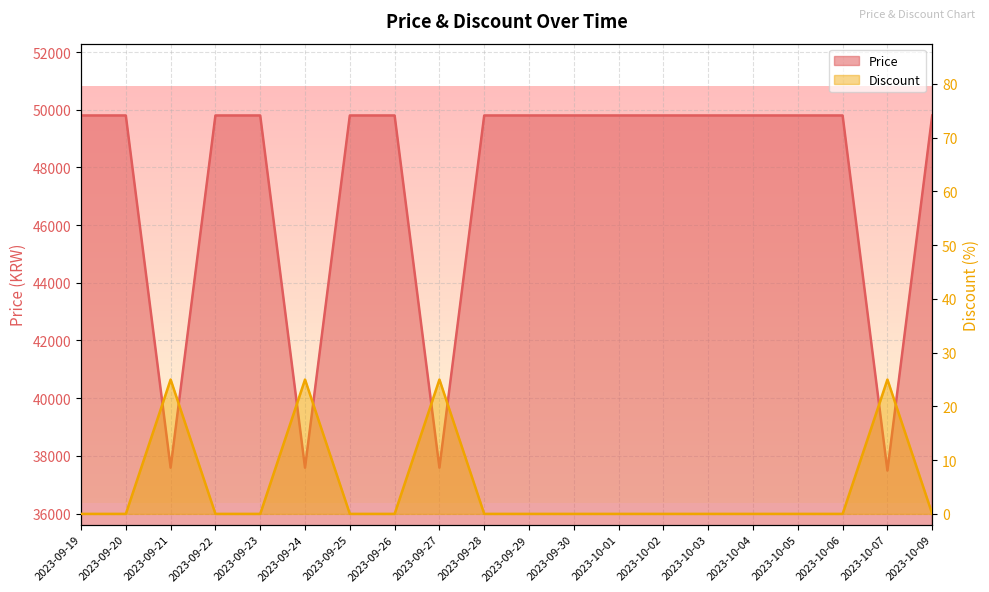

What is the difference between the maximum and minimum values in the Discount series?

25